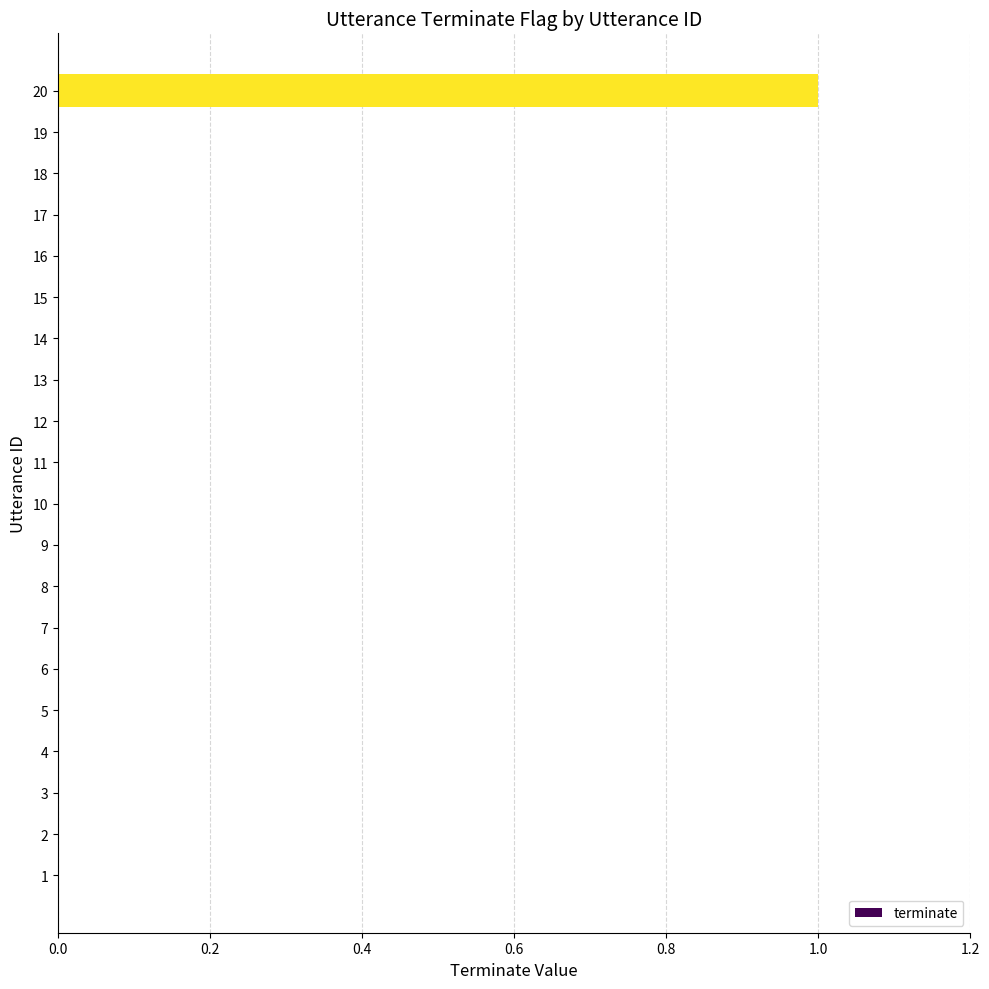

Which label corresponds to the largest value in the chart?

20